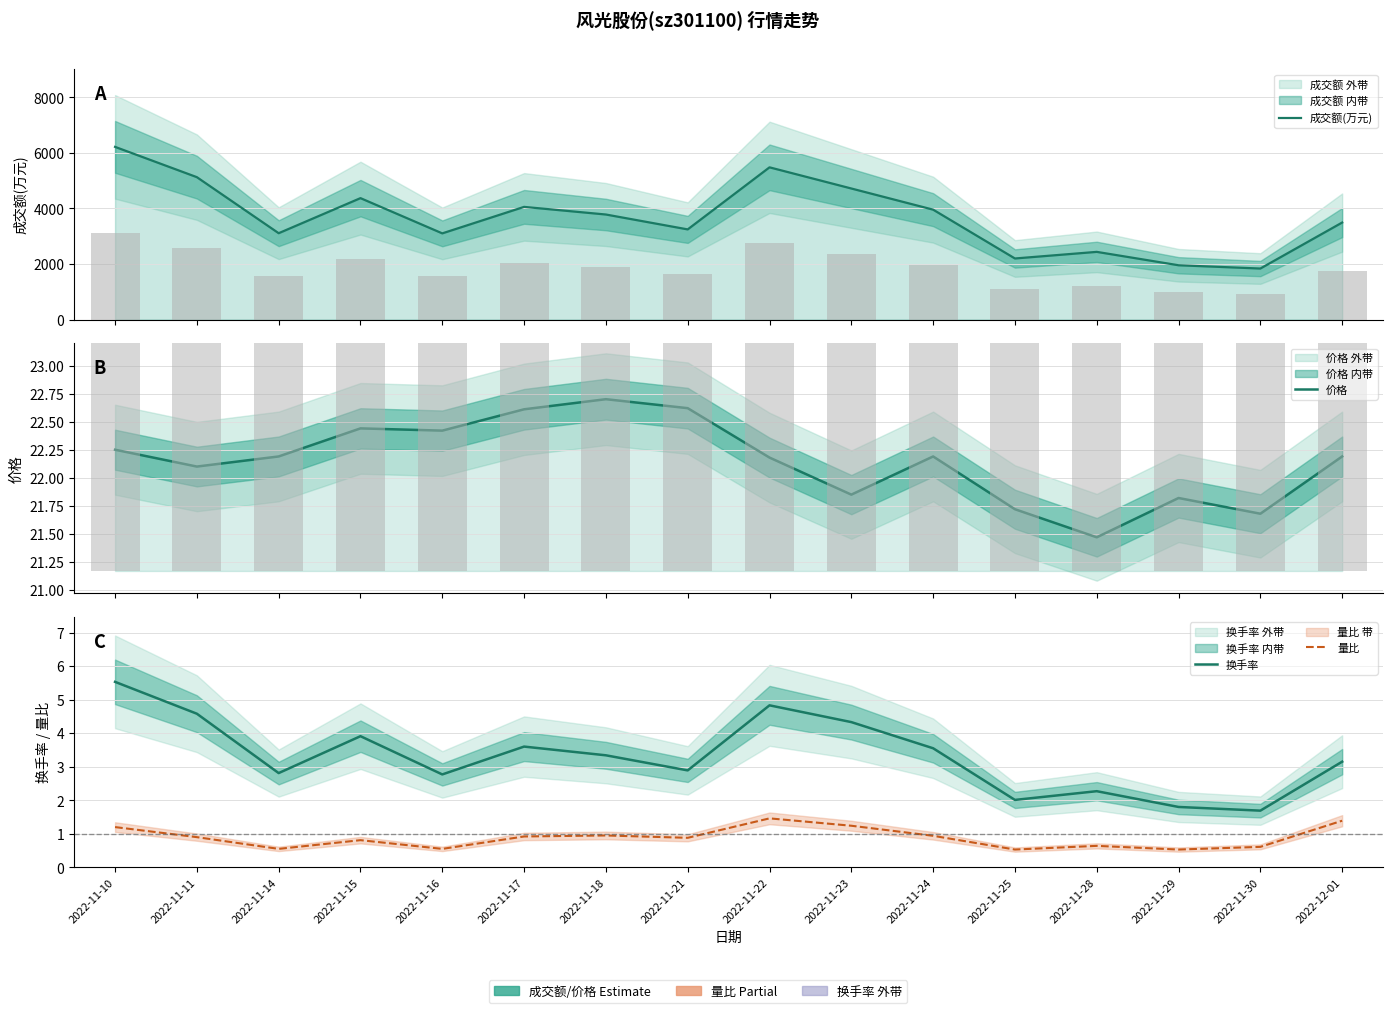

Reading left to right, what are all the values shown in this chart?

成交额(万元): 2022-11-10=6218.0	2022-11-11=5127.0	2022-11-14=3109.0	2022-11-15=4372.0	2022-11-16=3103.0	2022-11-17=4057.0	2022-11-18=3782.0	2022-11-21=3246.0	2022-11-22=5481.0	2022-11-23=4719.0	2022-11-24=3957.0	2022-11-25=2199.0	2022-11-28=2437.0	2022-11-29=1955.0	2022-11-30=1837.0	2022-12-01=3493.0
价格: 2022-11-10=22.2	2022-11-11=22.1	2022-11-14=22.2	2022-11-15=22.4	2022-11-16=22.4	2022-11-17=22.6	2022-11-18=22.7	2022-11-21=22.6	2022-11-22=22.2	2022-11-23=21.9	2022-11-24=22.2	2022-11-25=21.7	2022-11-28=21.5	2022-11-29=21.8	2022-11-30=21.7	2022-12-01=22.2
换手率: 2022-11-10=5.5	2022-11-11=4.6	2022-11-14=2.8	2022-11-15=3.9	2022-11-16=2.8	2022-11-17=3.6	2022-11-18=3.3	2022-11-21=2.9	2022-11-22=4.8	2022-11-23=4.3	2022-11-24=3.5	2022-11-25=2.0	2022-11-28=2.3	2022-11-29=1.8	2022-11-30=1.7	2022-12-01=3.1
量比: 2022-11-10=1.2	2022-11-11=0.9	2022-11-14=0.6	2022-11-15=0.8	2022-11-16=0.6	2022-11-17=0.9	2022-11-18=0.9	2022-11-21=0.9	2022-11-22=1.5	2022-11-23=1.2	2022-11-24=0.9	2022-11-25=0.5	2022-11-28=0.6	2022-11-29=0.5	2022-11-30=0.6	2022-12-01=1.4